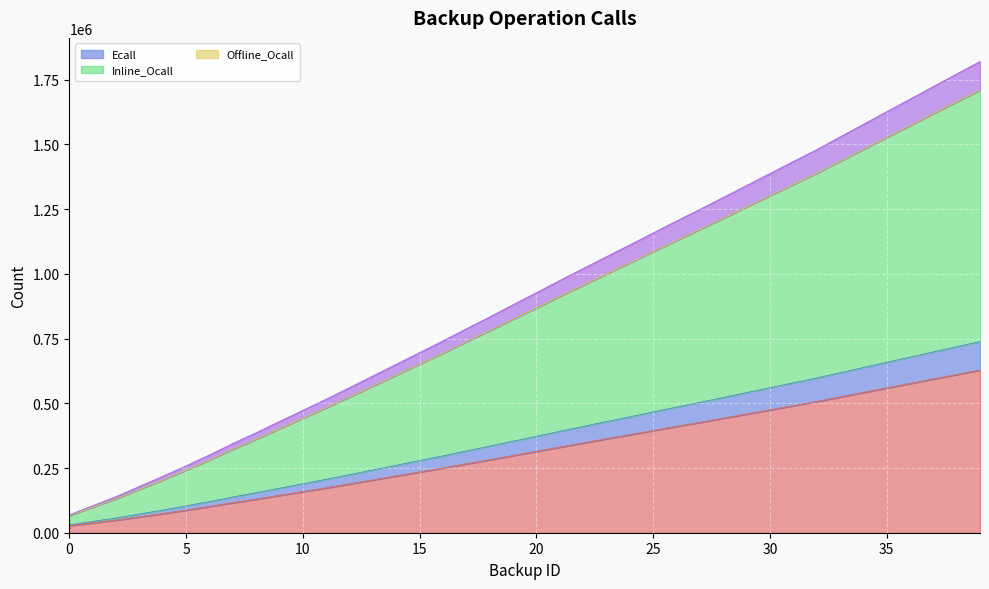

At which label is Inline_Ocall closest to 888384?

20